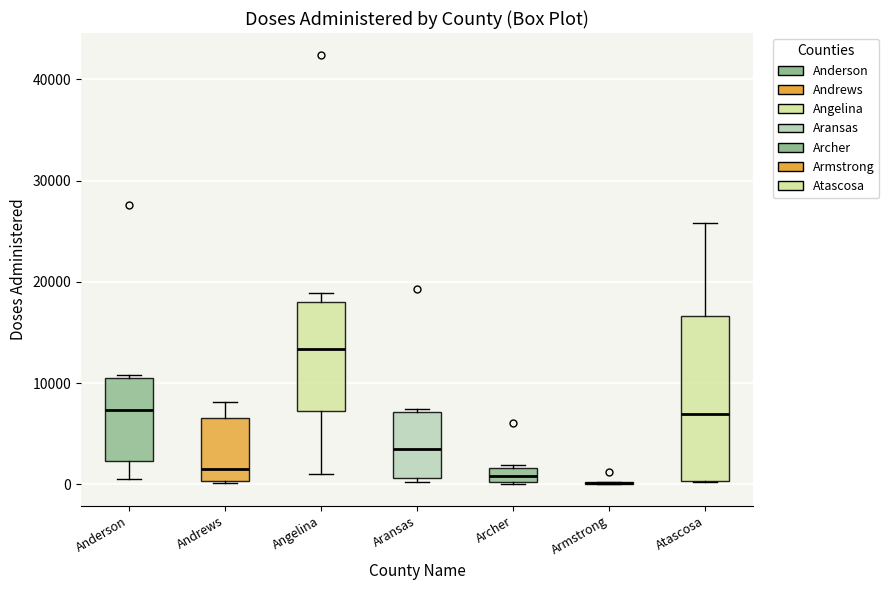

Comparing the boxes themselves (not the whiskers), which one is the tallest?

Atascosa